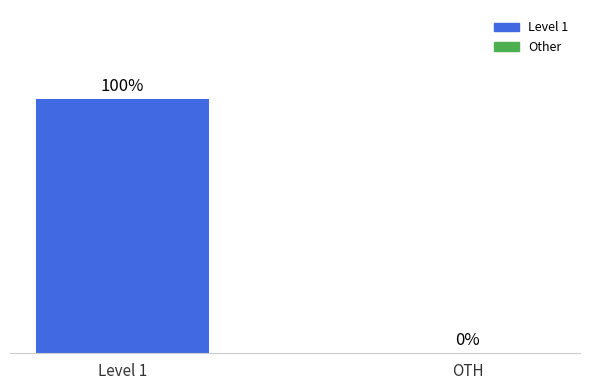

At which category does the chart reach its peak across all series?

Level 1